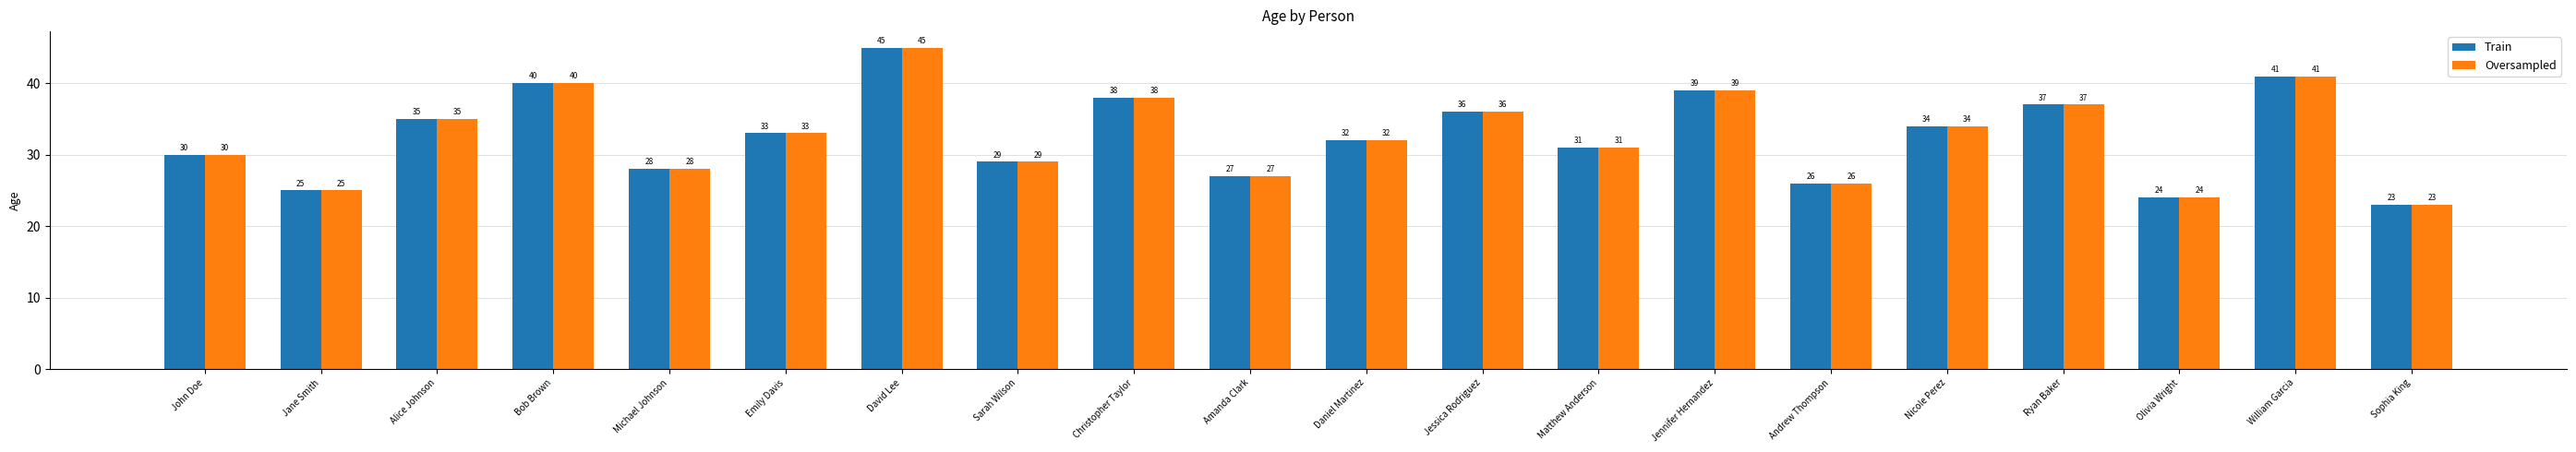

What value does the Train series have at Michael Johnson?

28